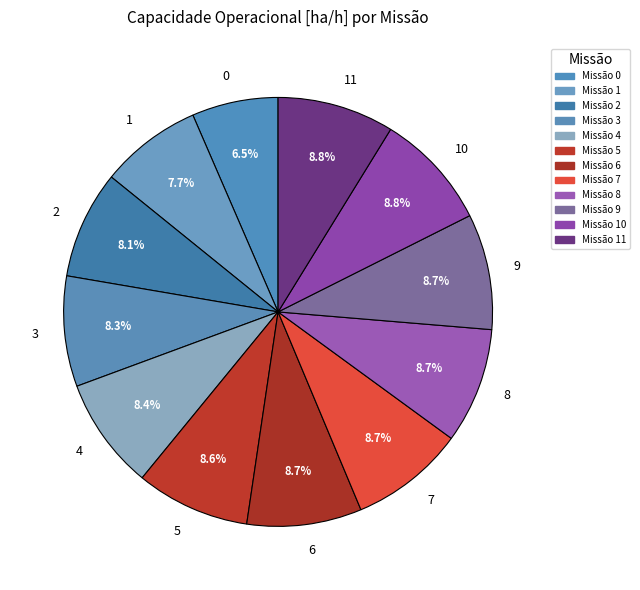

What percentage is NOT represented by 9?

91.3%